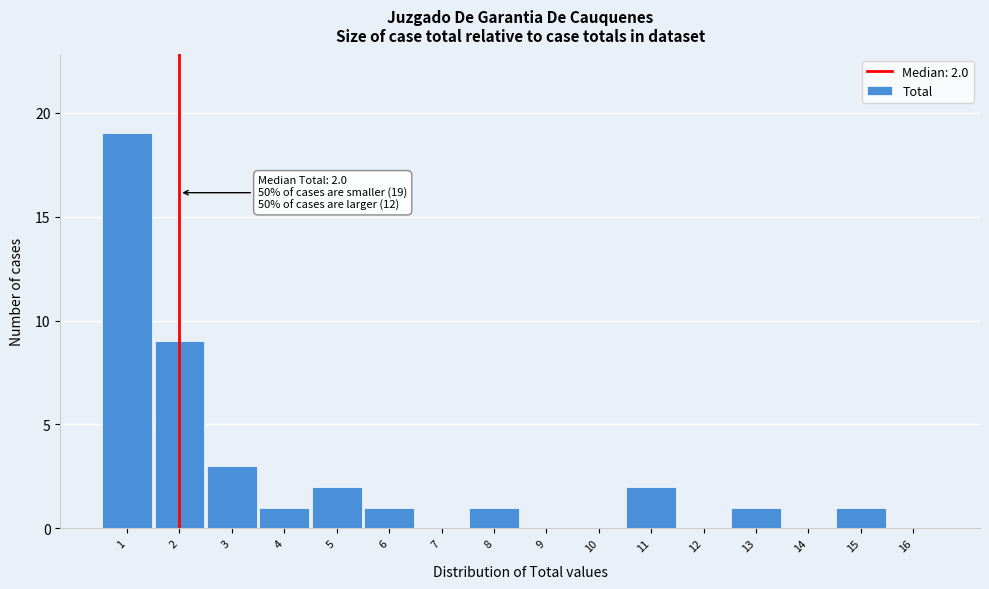

Over which range of the x-axis is the bar tallest?

0.5 to 1.5